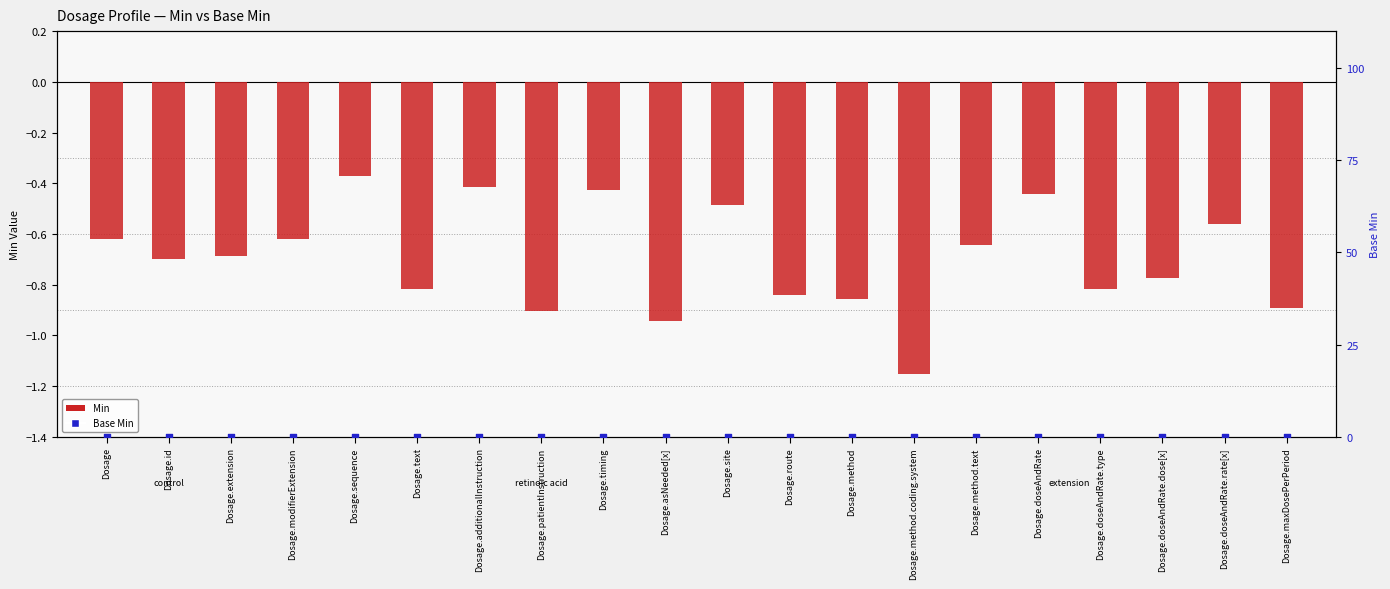

Which series contains the highest Y value?

Base Min